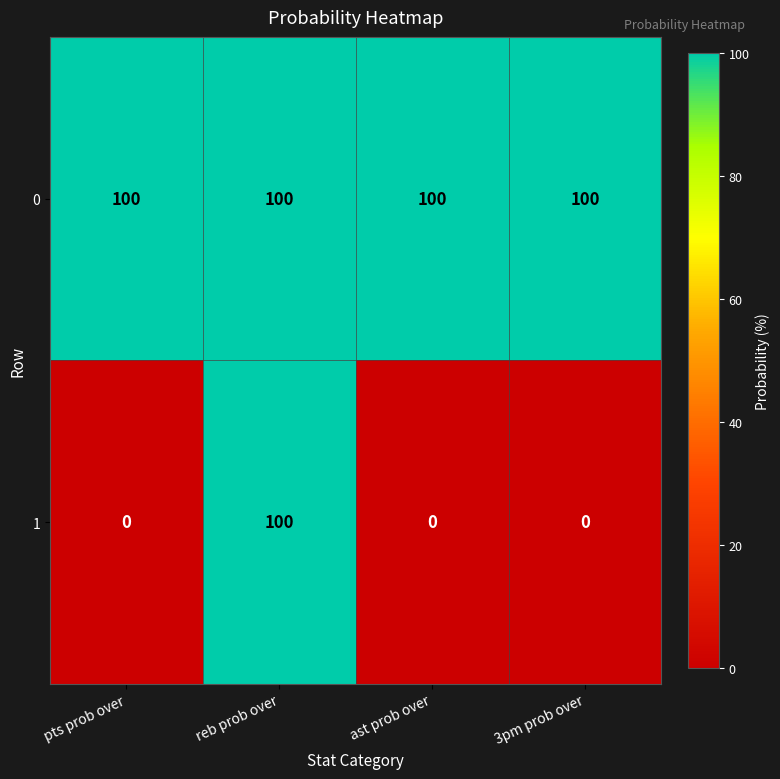

List the series in order of their overall mean, highest first.

0, 1